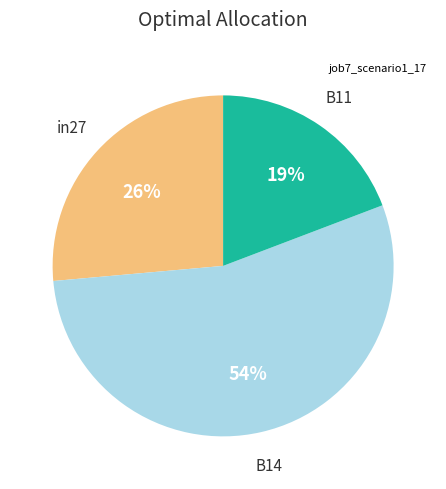

To the nearest percent, what is the average slice percentage?

33%